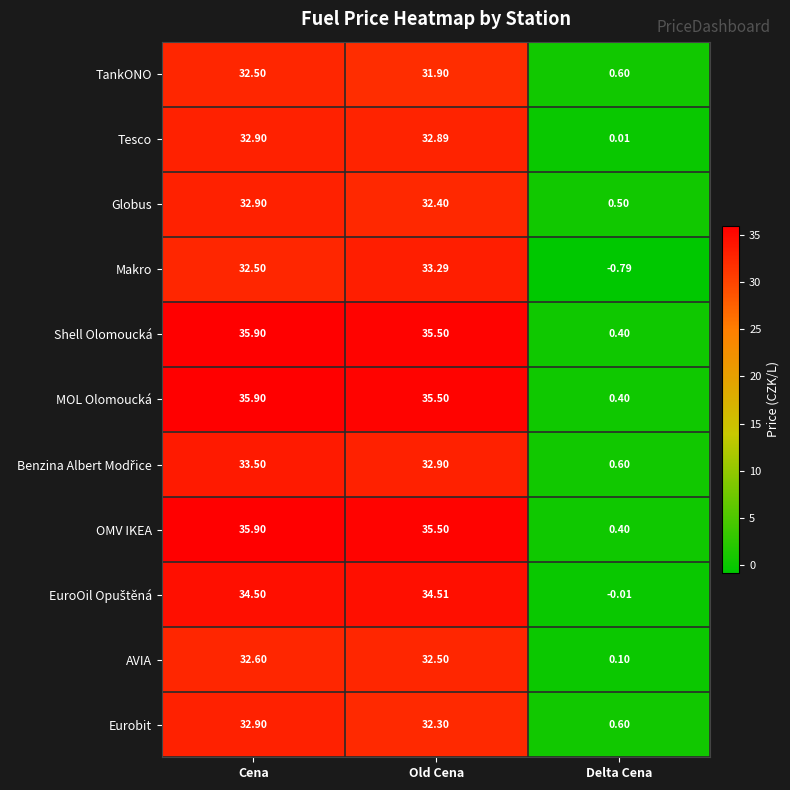

List the labels in order of Eurobit value, smallest first.

Delta Cena, Old Cena, Cena